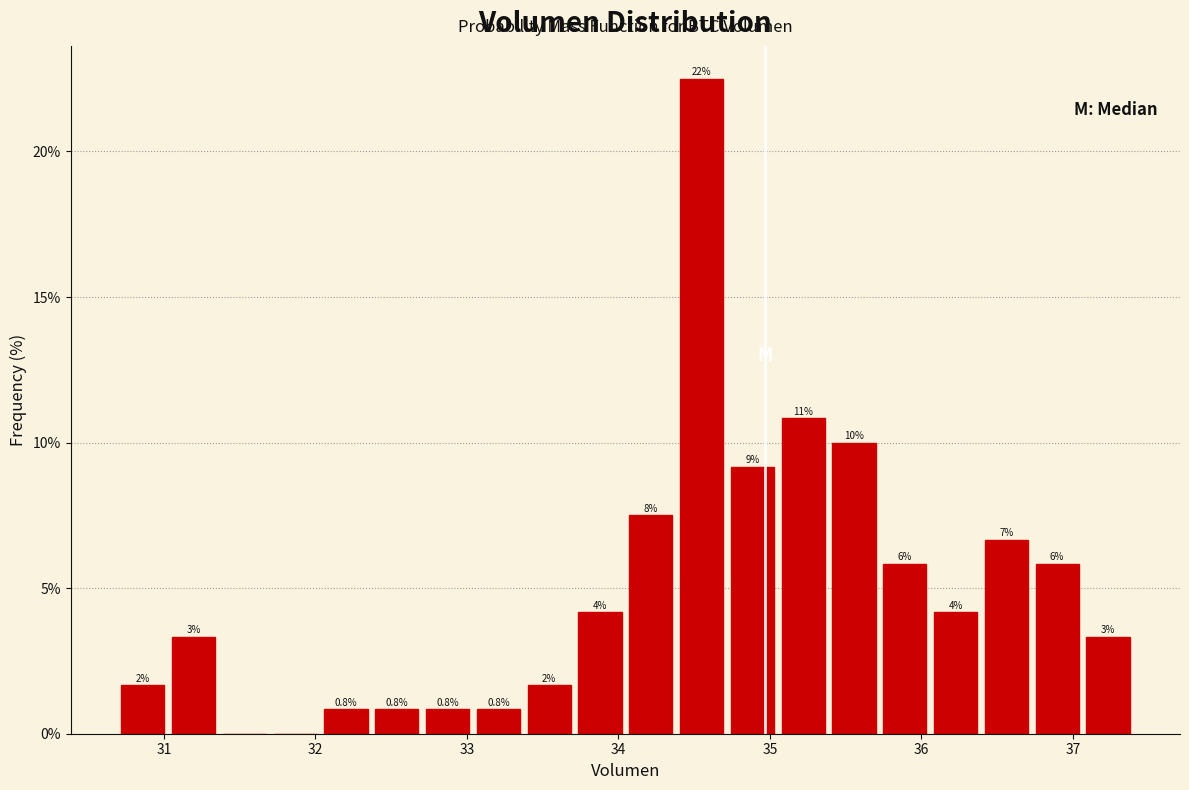

Around what value on the x-axis is the tallest bar? Give the approximate position of its centre, as read against the axis.

34.5